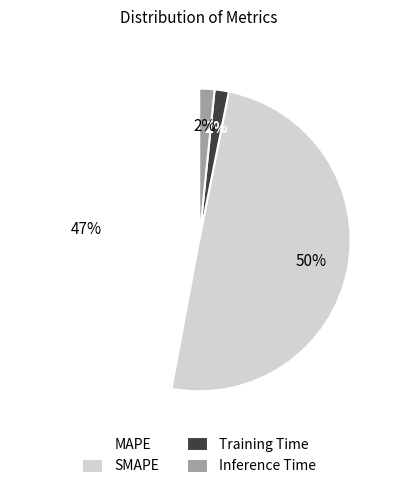

How many segments does this pie chart have?

4